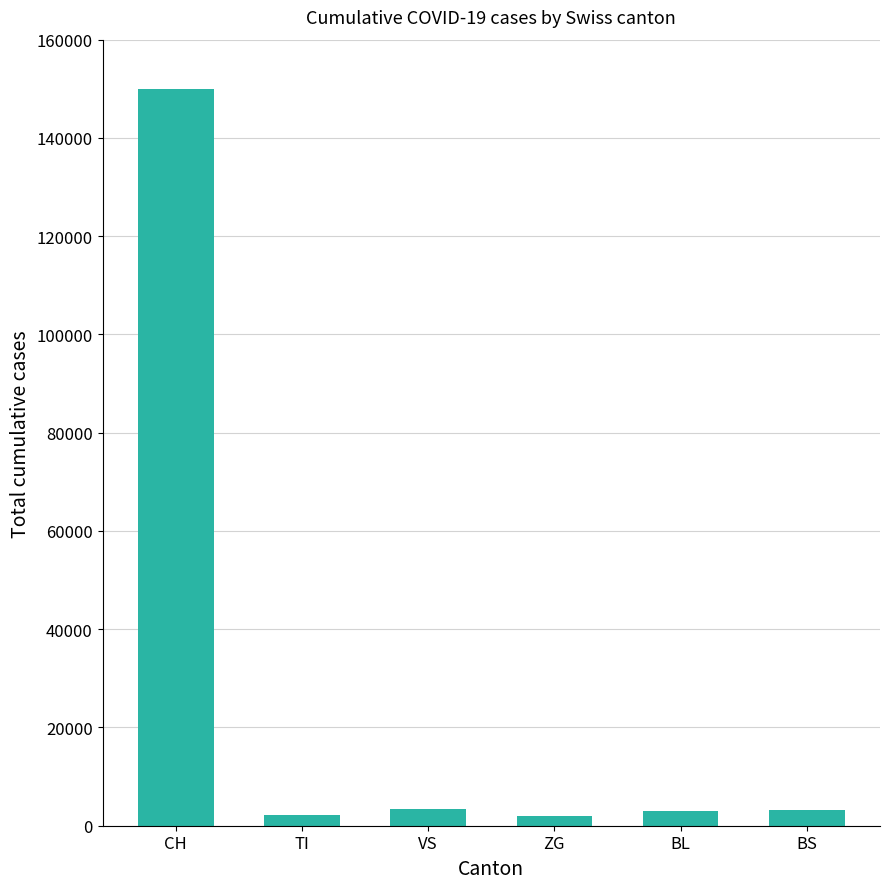

What is the maximum value shown in the chart?

150000